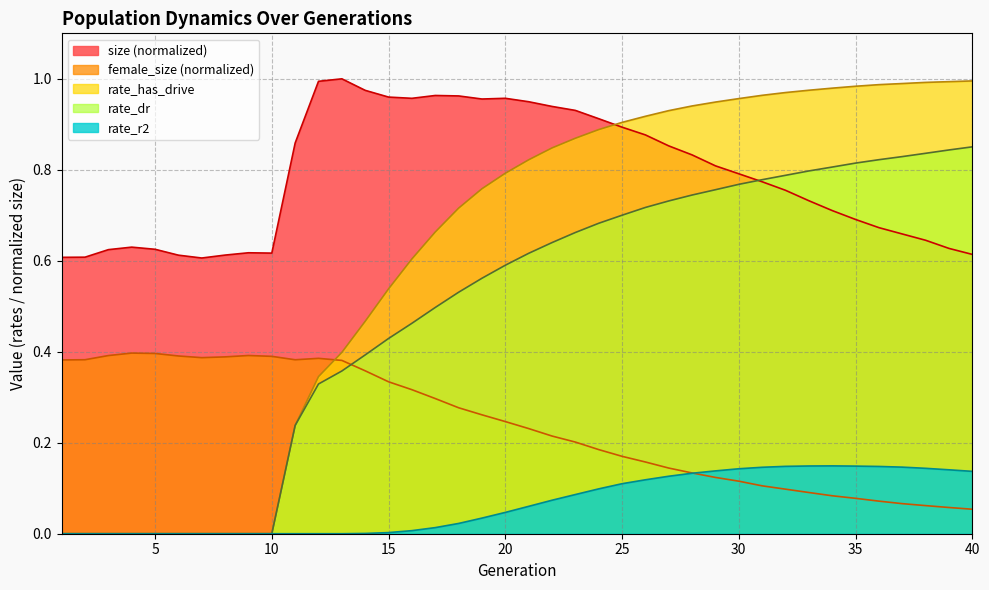

Between 21 and 39, which series saw the biggest shift?

size